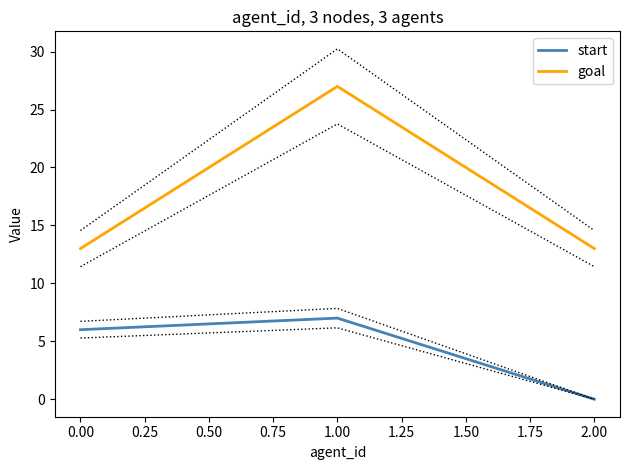

What is the maximum value for start?

7